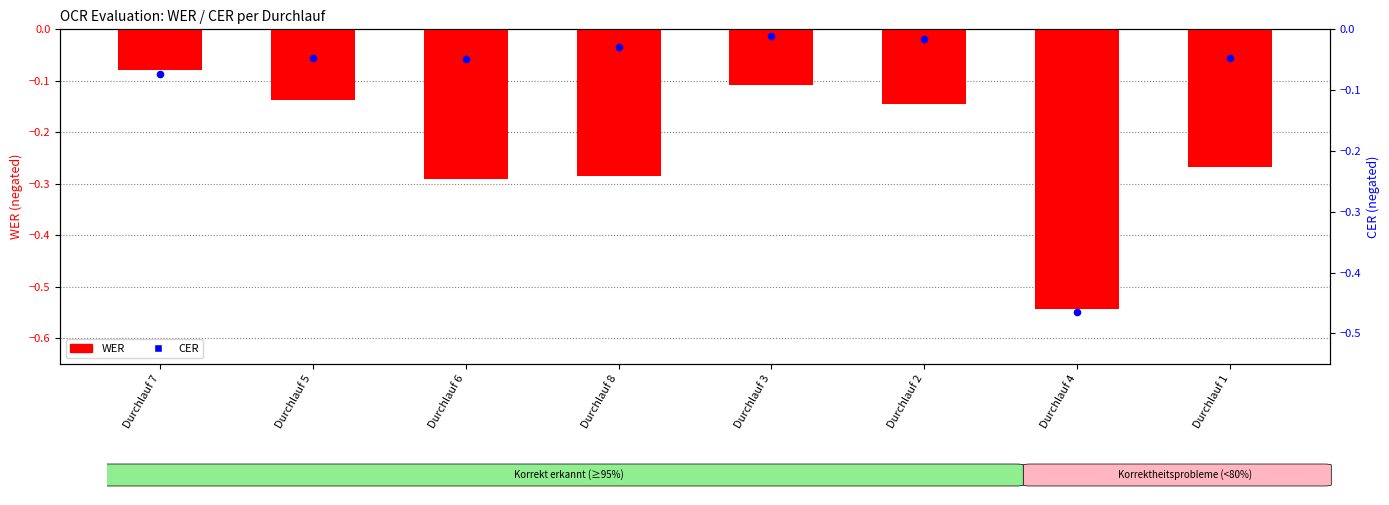

At which category is the sum across all series the highest?

Durchlauf 3